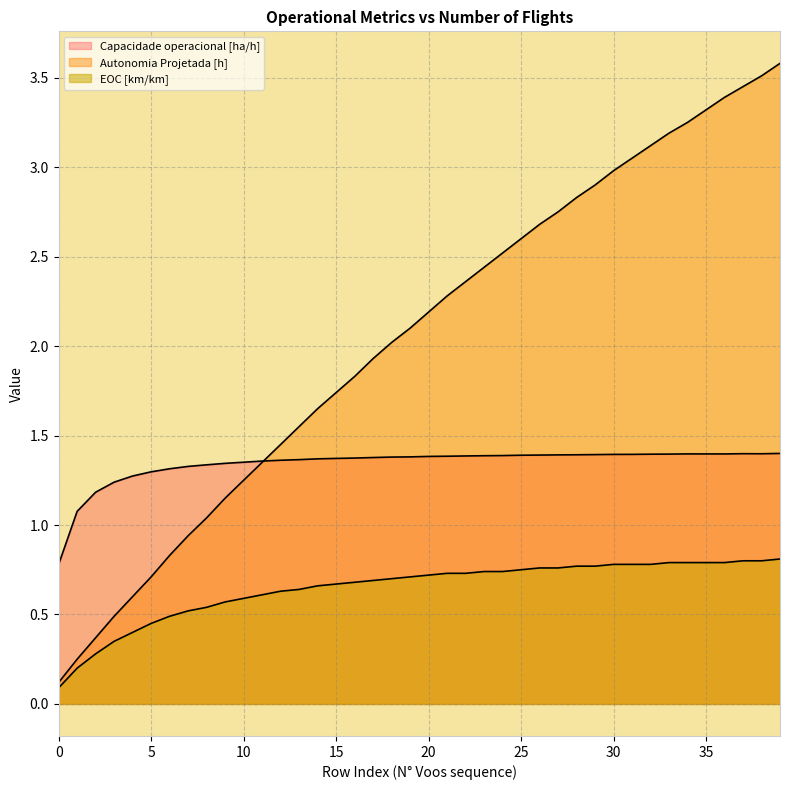

At which label does Capacidade operacional [ha/h] first exceed 1?

1